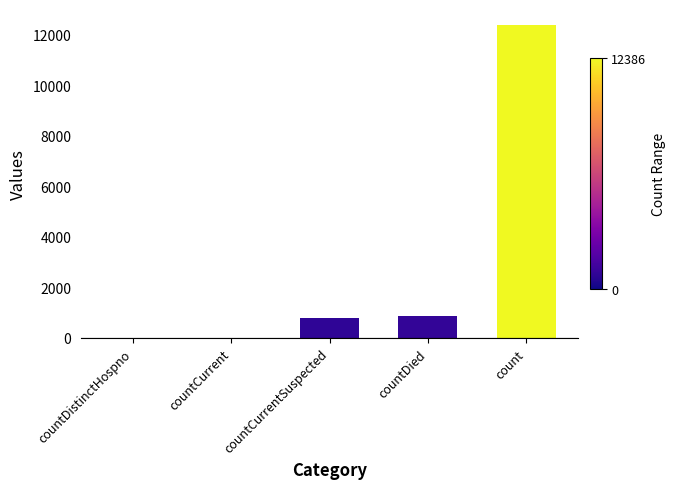

The chart shows a value of 4620 at count. True or false?

False